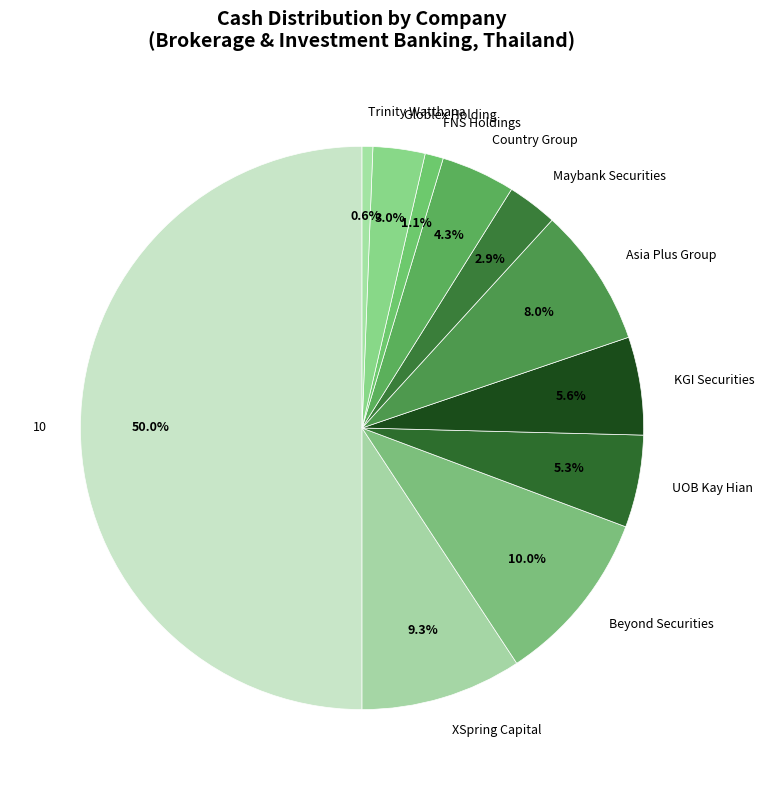

To the nearest percent, what portion does 10 represent?

50%